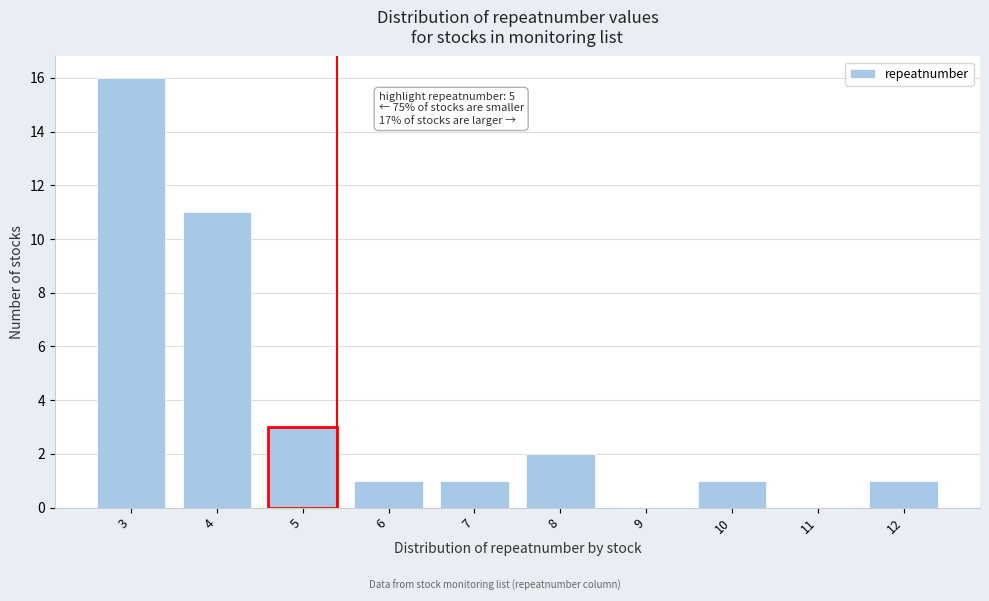

Reading left to right, extract all data points from this chart.

3=16	4=11	5=3	6=1	7=1	8=2	9=0	10=1	11=0	12=1